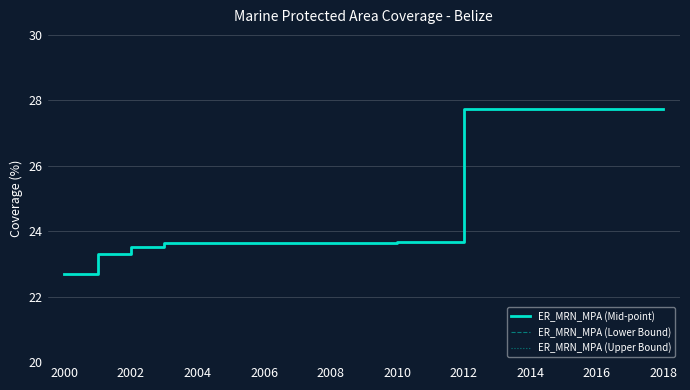

Reading left to right, list all the values displayed in this chart.

ER_MRN_MPA (Mid-point): 22.7	23.3	23.5	23.6	23.6	23.6	23.6	23.7	23.7	23.7	23.7	23.7	27.7	27.7	27.7	27.7	27.7	27.7	27.7
ER_MRN_MPA (Lower Bound): 22.7	23.3	23.5	23.6	23.6	23.6	23.6	23.7	23.7	23.7	23.7	23.7	27.7	27.7	27.7	27.7	27.7	27.7	27.7
ER_MRN_MPA (Upper Bound): 22.7	23.3	23.5	23.6	23.6	23.6	23.6	23.7	23.7	23.7	23.7	23.7	27.7	27.7	27.7	27.7	27.7	27.7	27.7